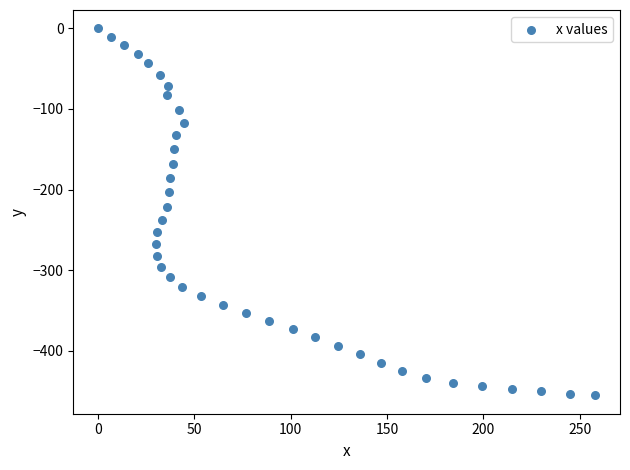

What Y value in the scatter plot is closest to -227?

-221.6